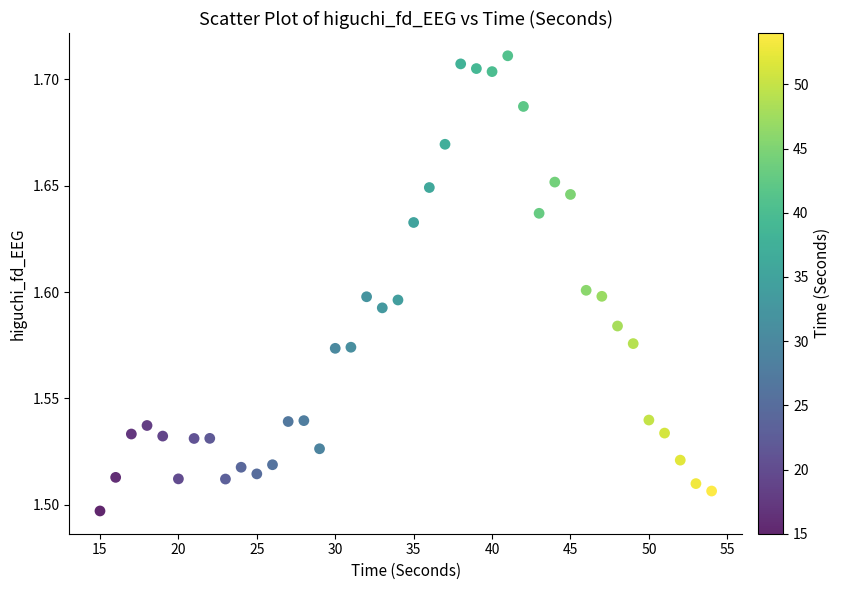

What is the range of X values (max minus min)?

39.0